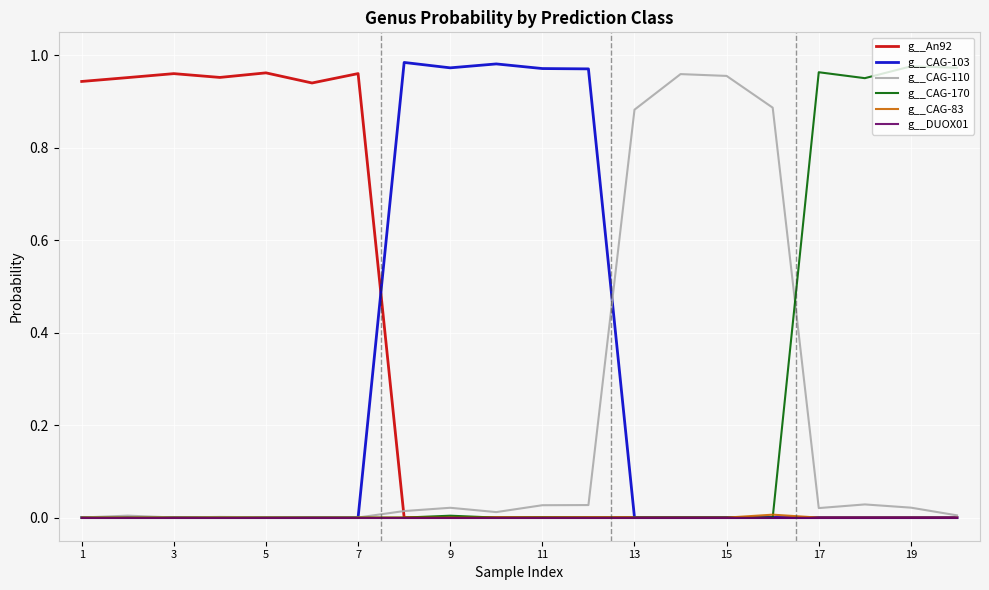

Which series has the largest total across all categories?

g__An92